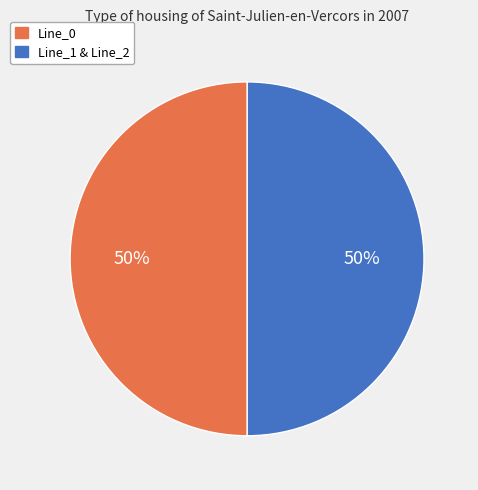

How many segments does this pie chart have?

2